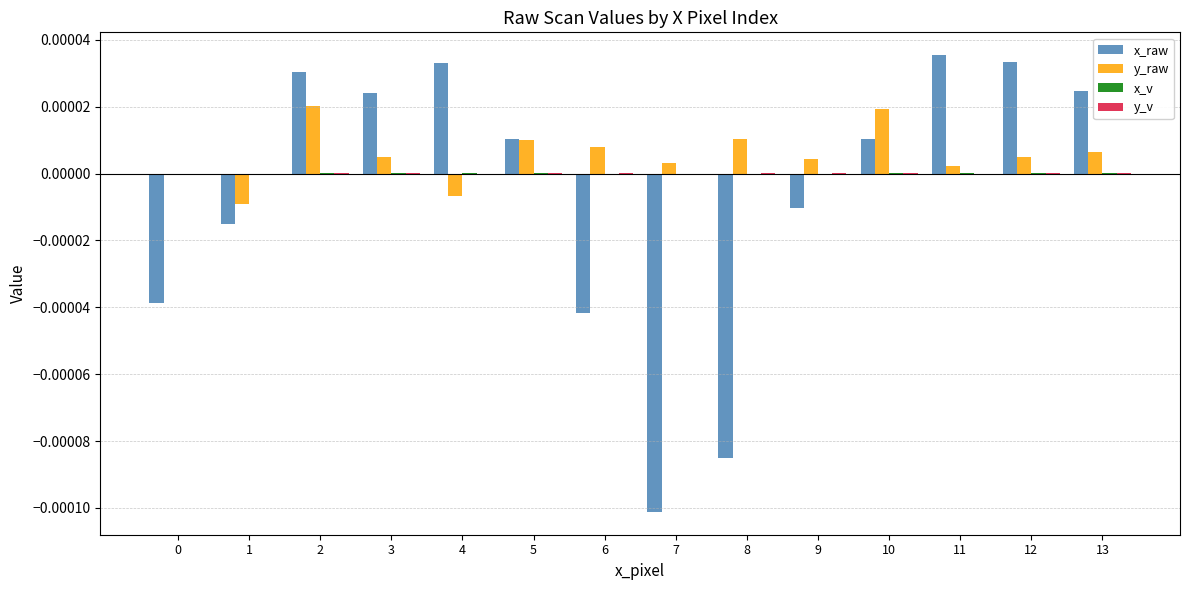

How many data points does each series have?

14